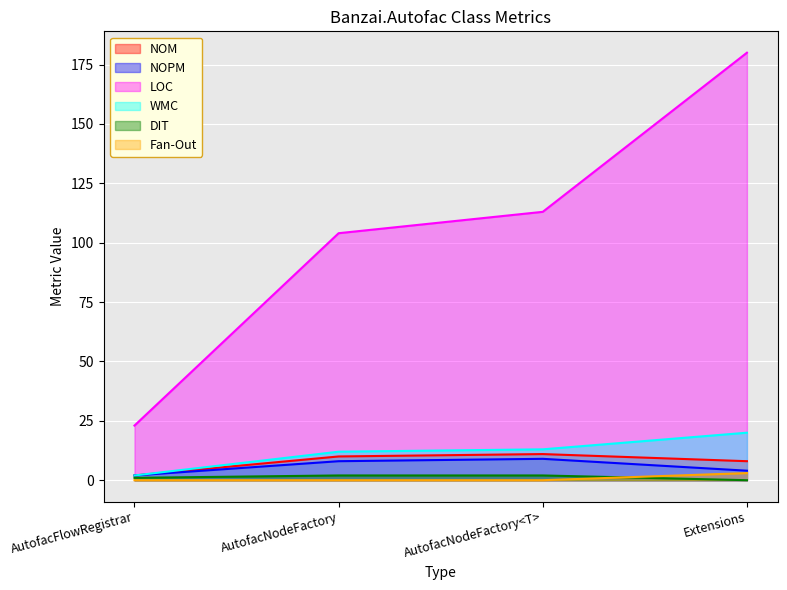

How many data points in WMC are less than 13?

2